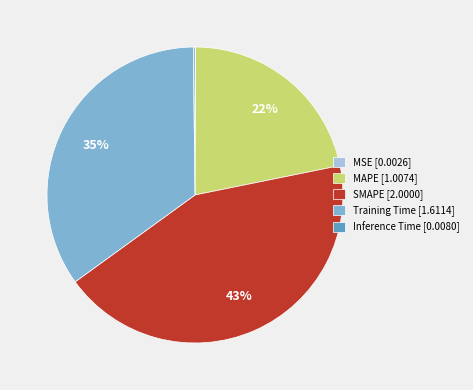

Is there a majority slice in this chart?

No